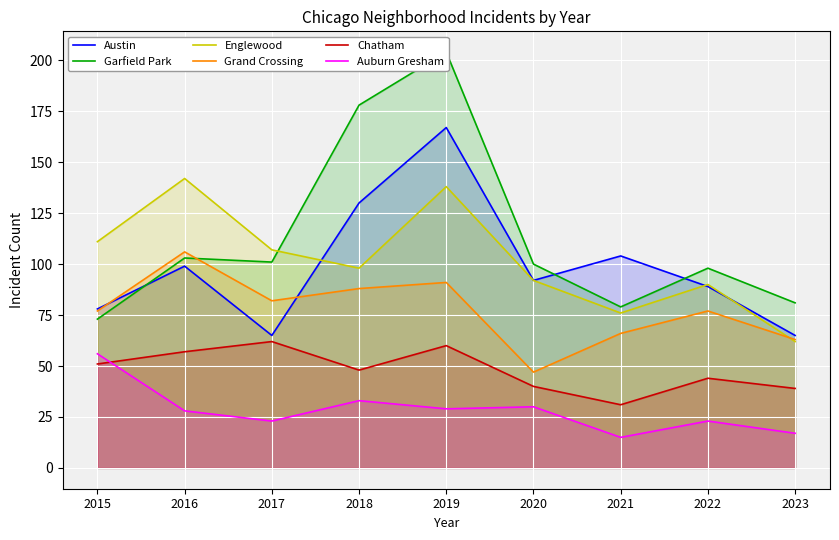

At which label does Chatham first exceed 48?

2015